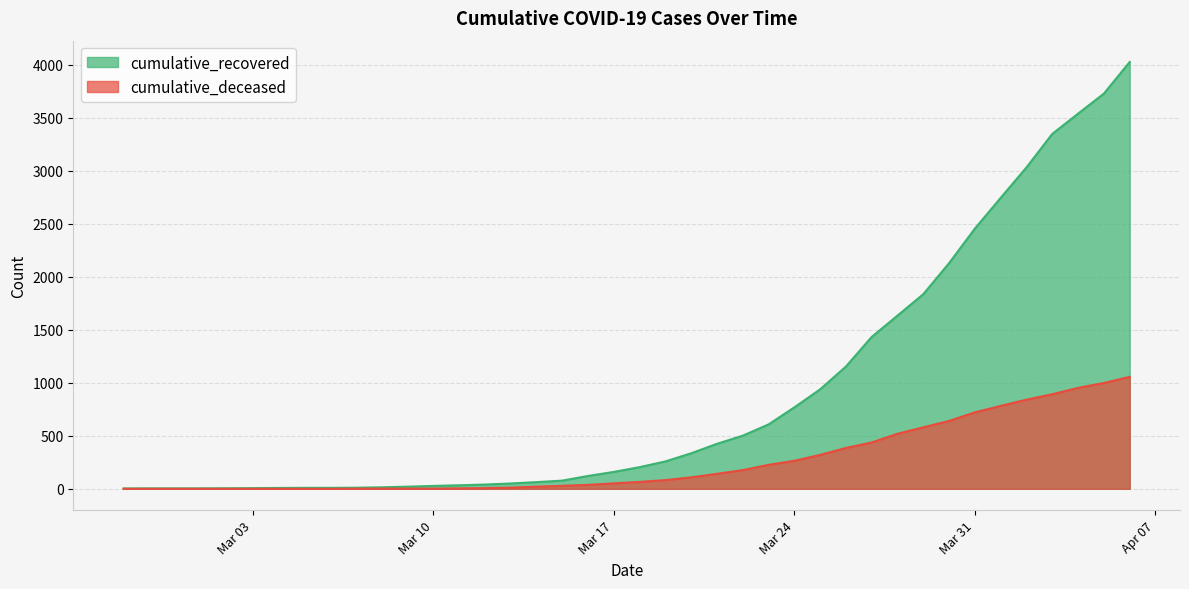

Which series has the largest total across all categories?

cumulative_recovered